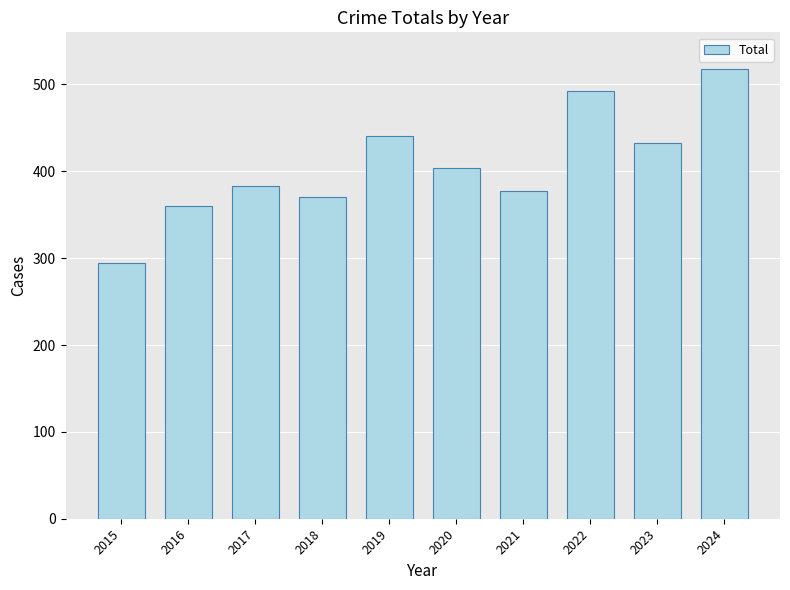

What is the difference between the maximum and minimum values?

223